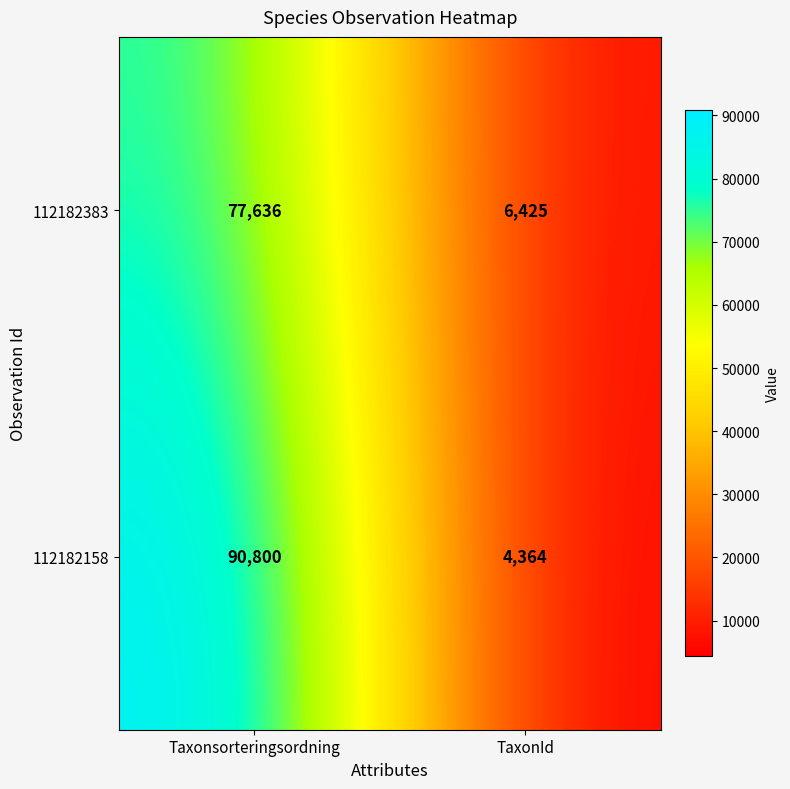

Which series has the largest total across all categories?

112182158